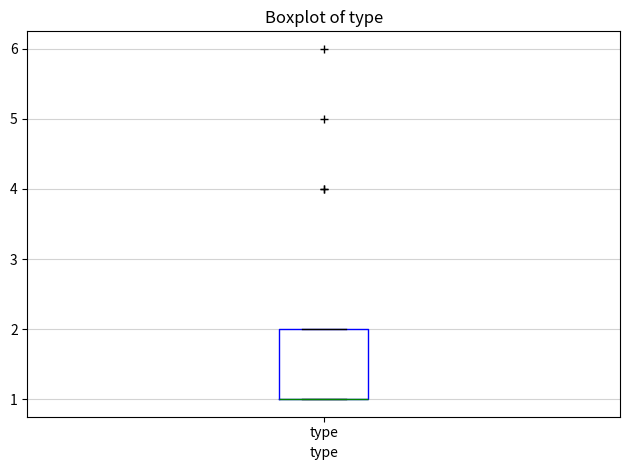

Transcribe this box plot: give where the median line is, the range the box spans, and where the two whiskers end, as read against the y-axis. The values are not printed on the chart, so give them approximately, as read against the axis.

median 1 (drawn on the box's lower edge), box 1 to 2, whiskers 1 to 2